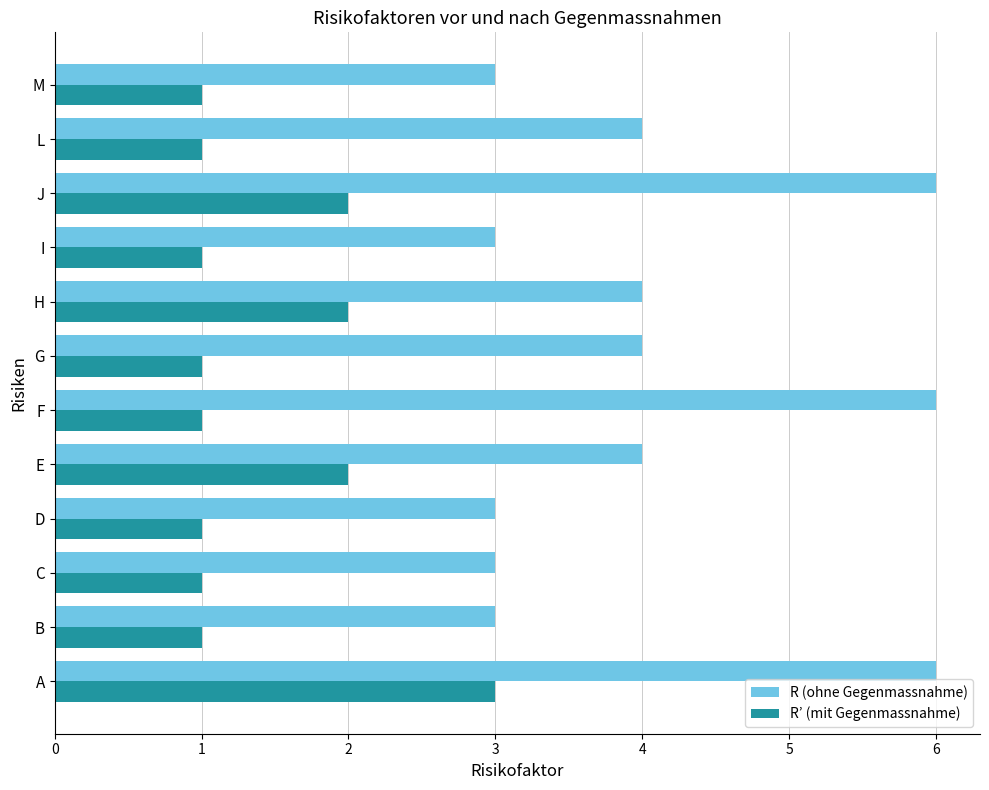

List the series in order of their peak value, highest first.

R (ohne Gegenmassnahme), R’ (mit Gegenmassnahme)